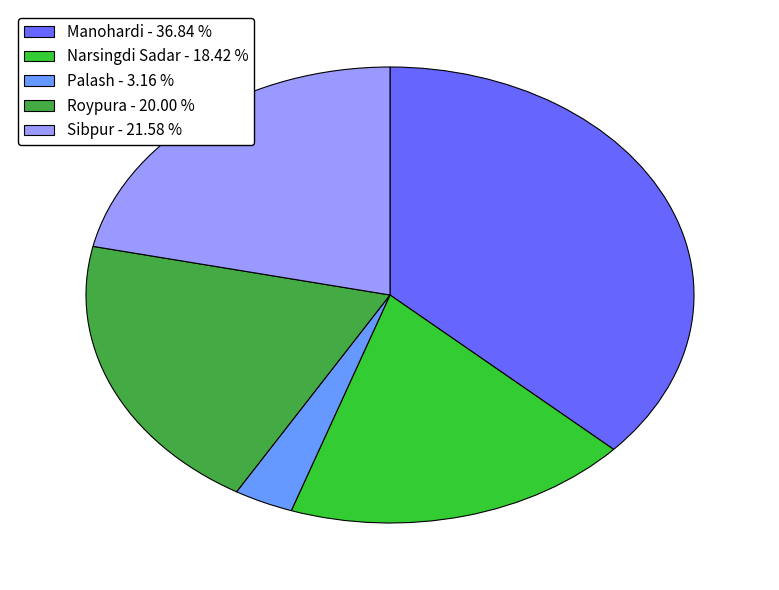

Between Roypura - 20.00 % and Narsingdi Sadar - 18.42 %, which is larger?

Roypura - 20.00 %